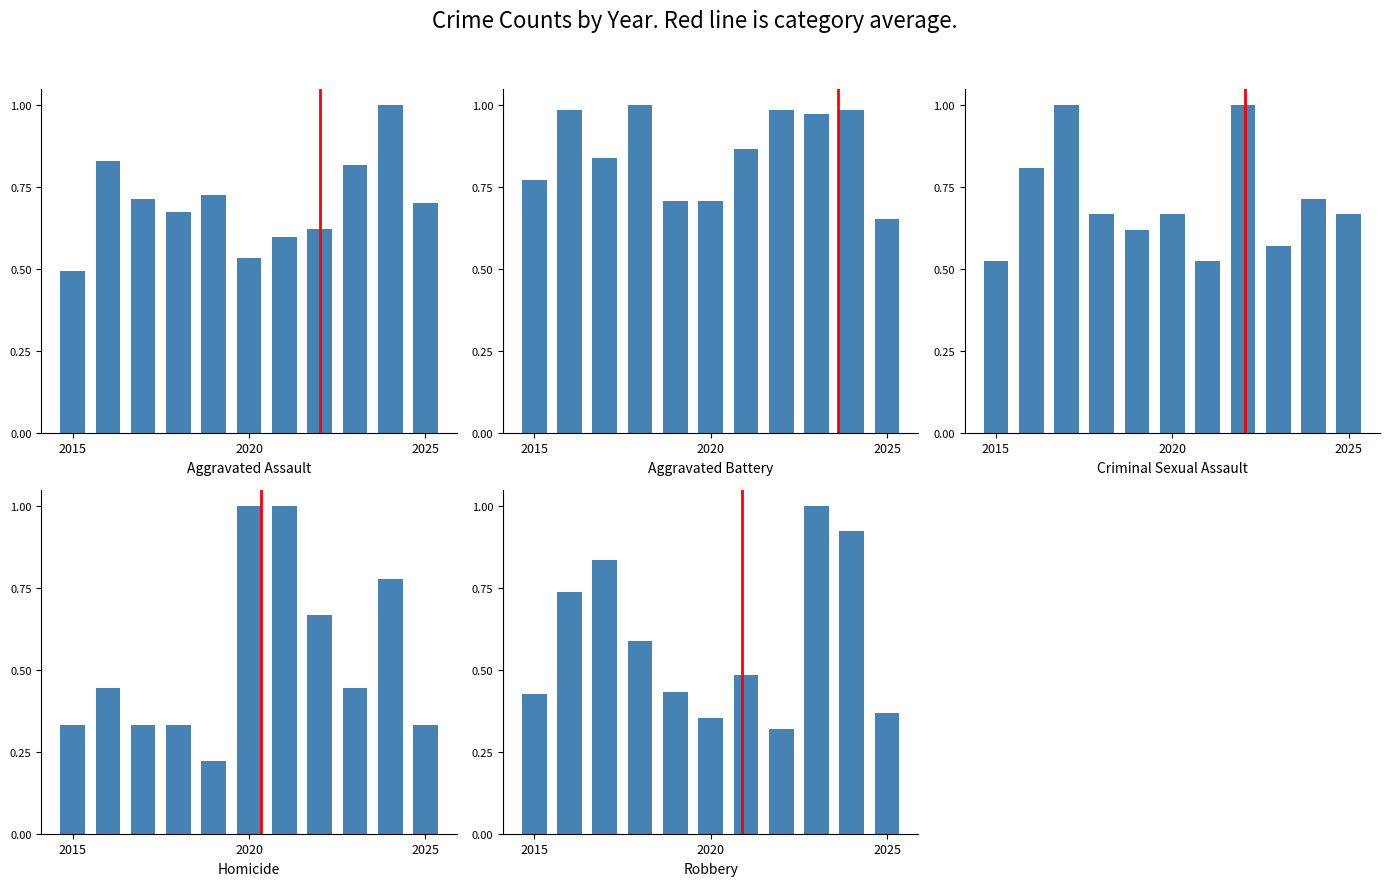

At which label does Aggravated Assault reach its minimum?

2015